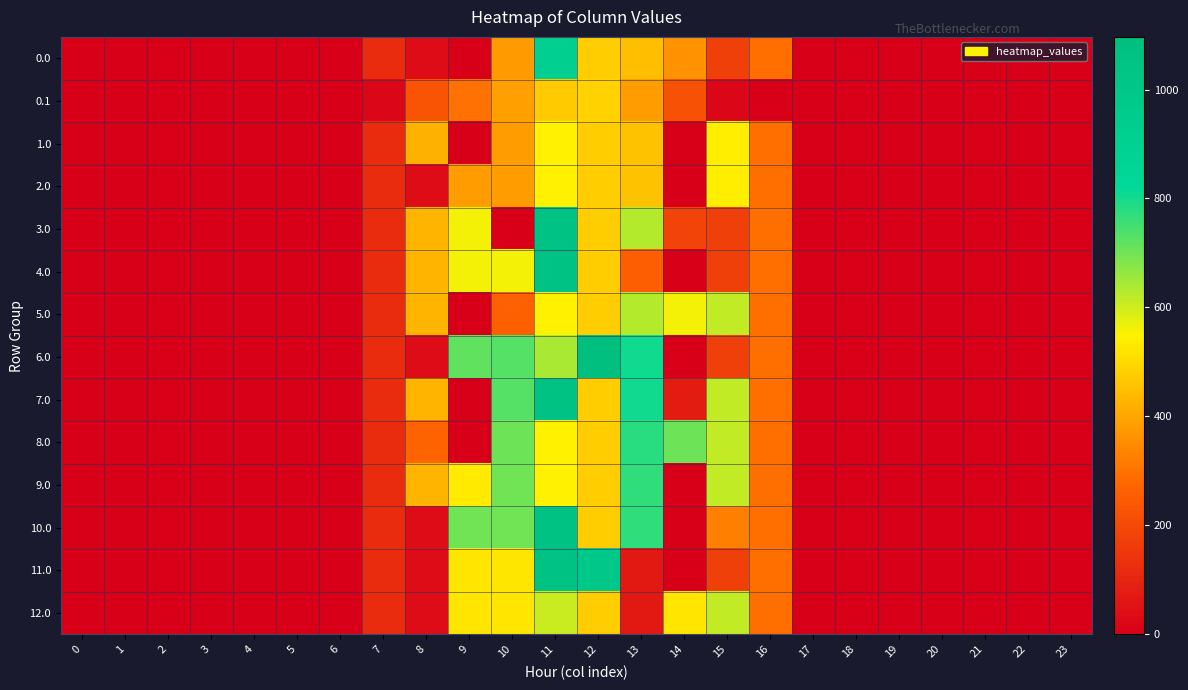

Count the number of data series in this chart.

14